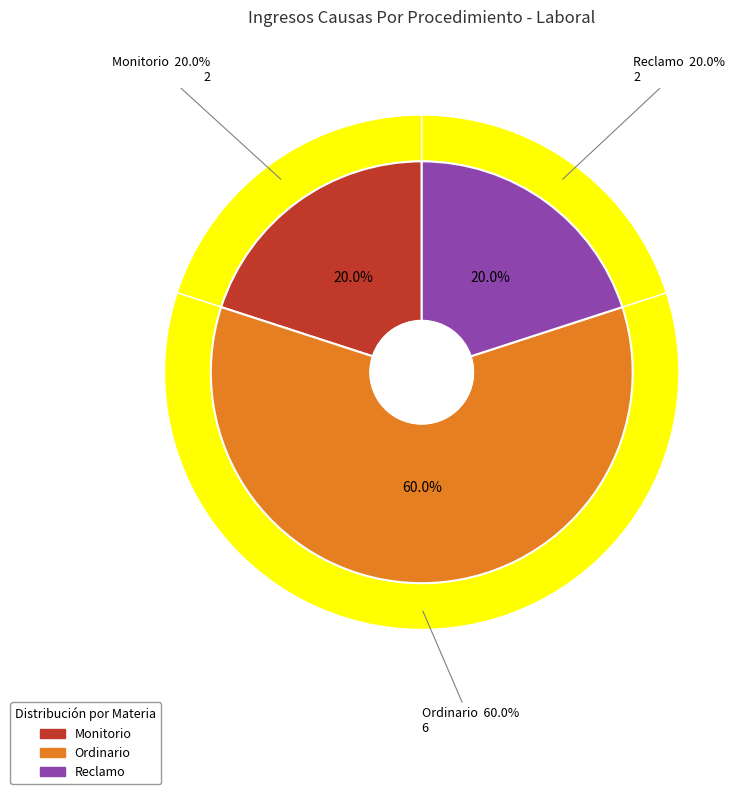

To the nearest percent, what percentage of the pie is Ordinario?

60%